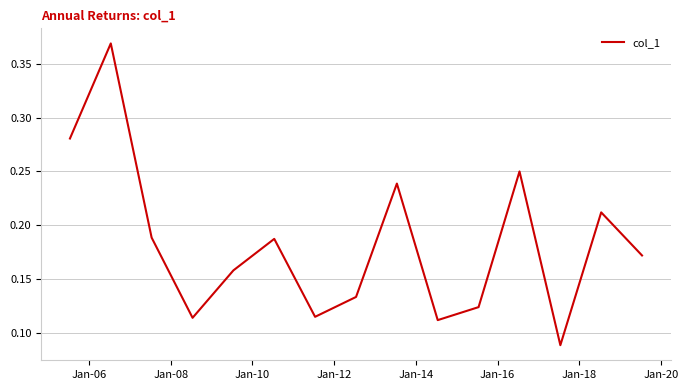

Is this an area chart (filled region under the line)?

No